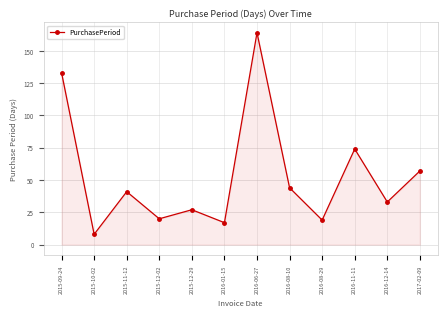

How many values are below 41?

6